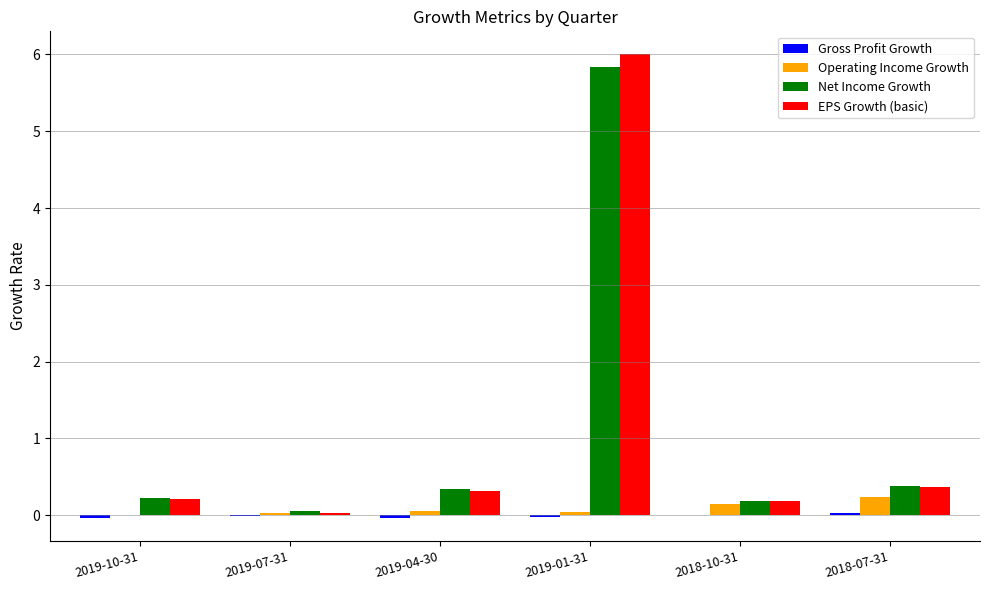

At which category is the sum across all series the highest?

2019-01-31